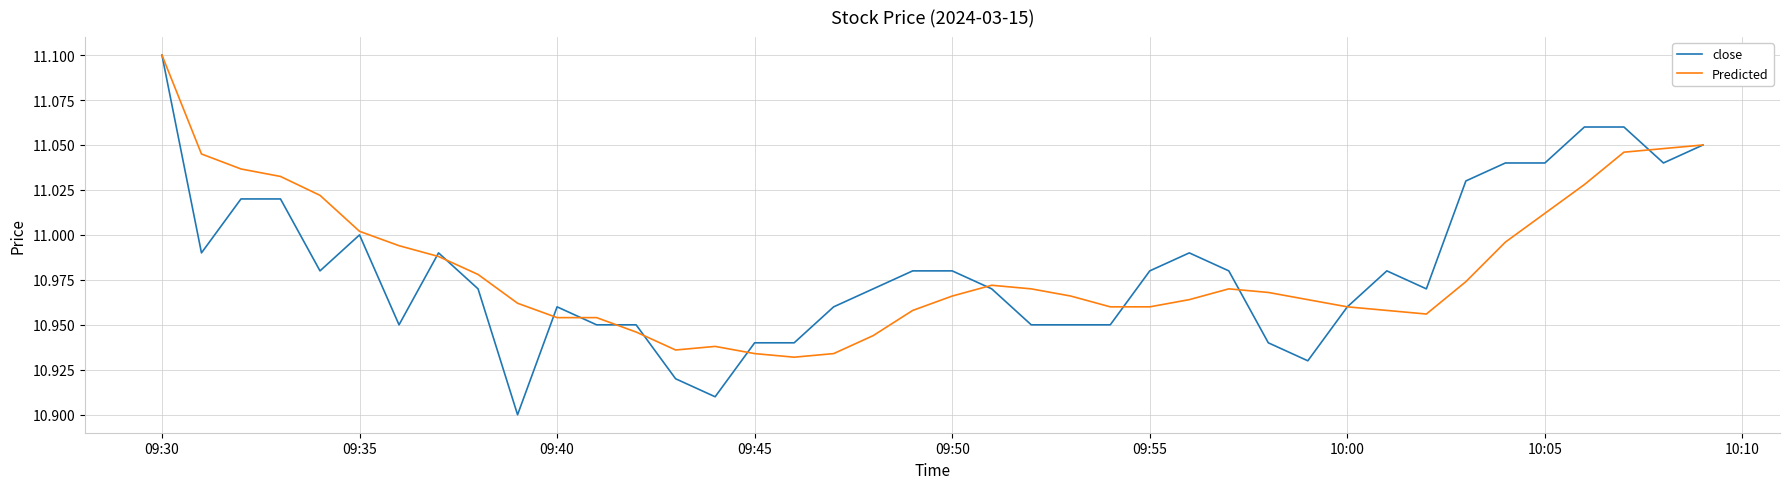

Which series has the largest range (max minus min)?

close